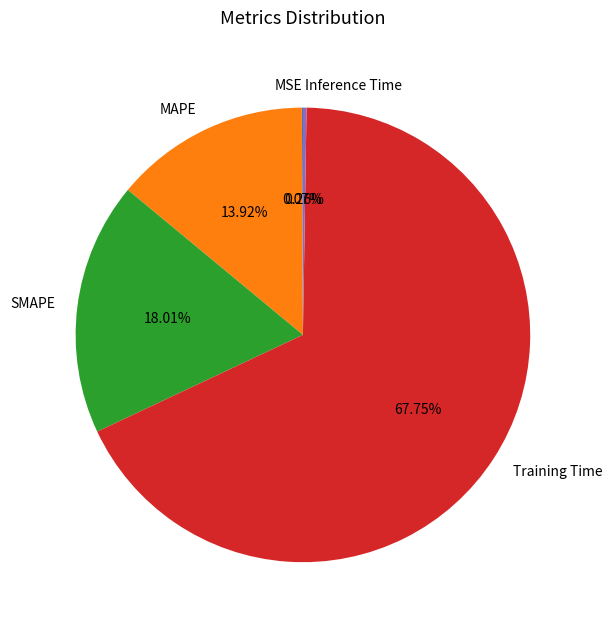

Which slice is the largest?

Training Time